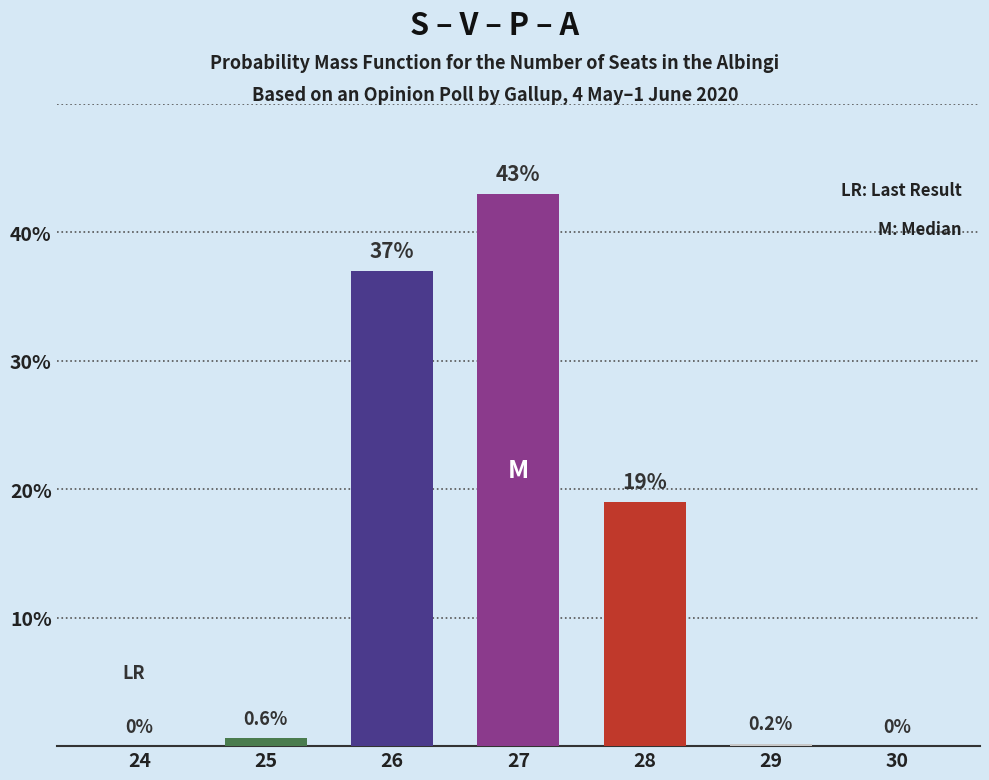

What is the change in value from 26 to 30?

-37.0